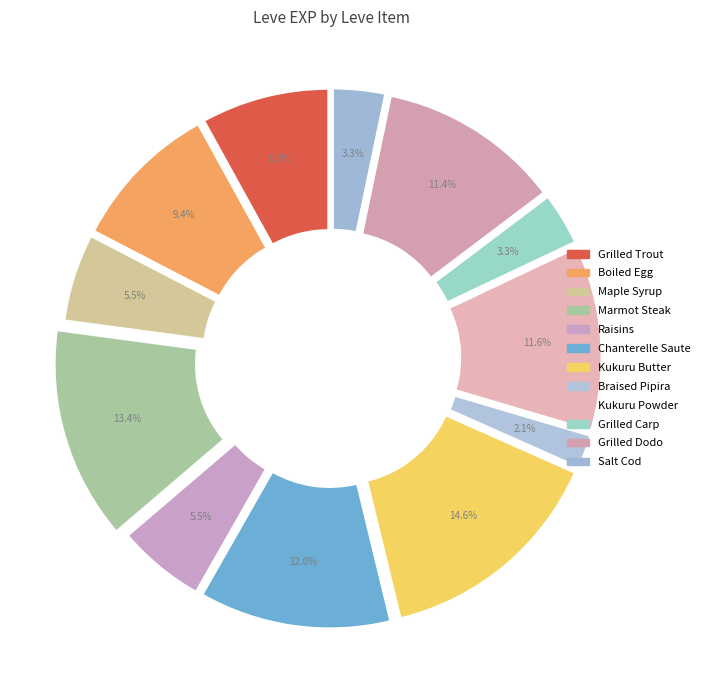

To the nearest percent, what percentage of the pie is Grilled Carp?

3%